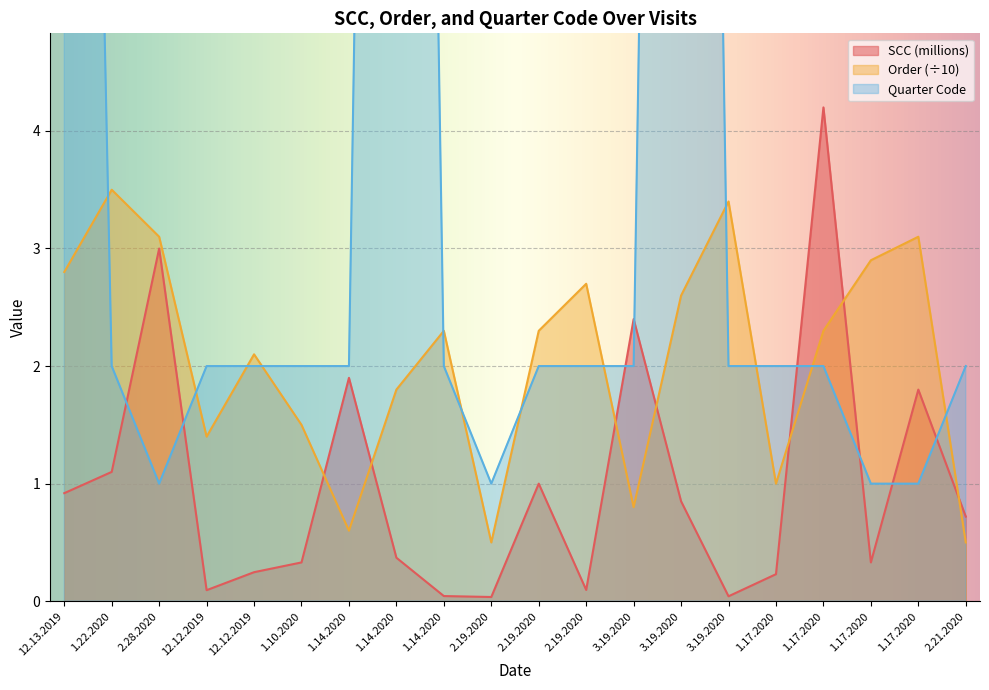

Rank the categories by quarter_code value from lowest to highest.

2.28.2020, 2.19.2020, 1.17.2020, 1.17.2020, 1.22.2020, 12.12.2019, 12.12.2019, 1.10.2020, 1.14.2020, 1.14.2020, 2.19.2020, 2.19.2020, 3.19.2020, 3.19.2020, 1.17.2020, 1.17.2020, 2.21.2020, 12.13.2019, 1.14.2020, 3.19.2020